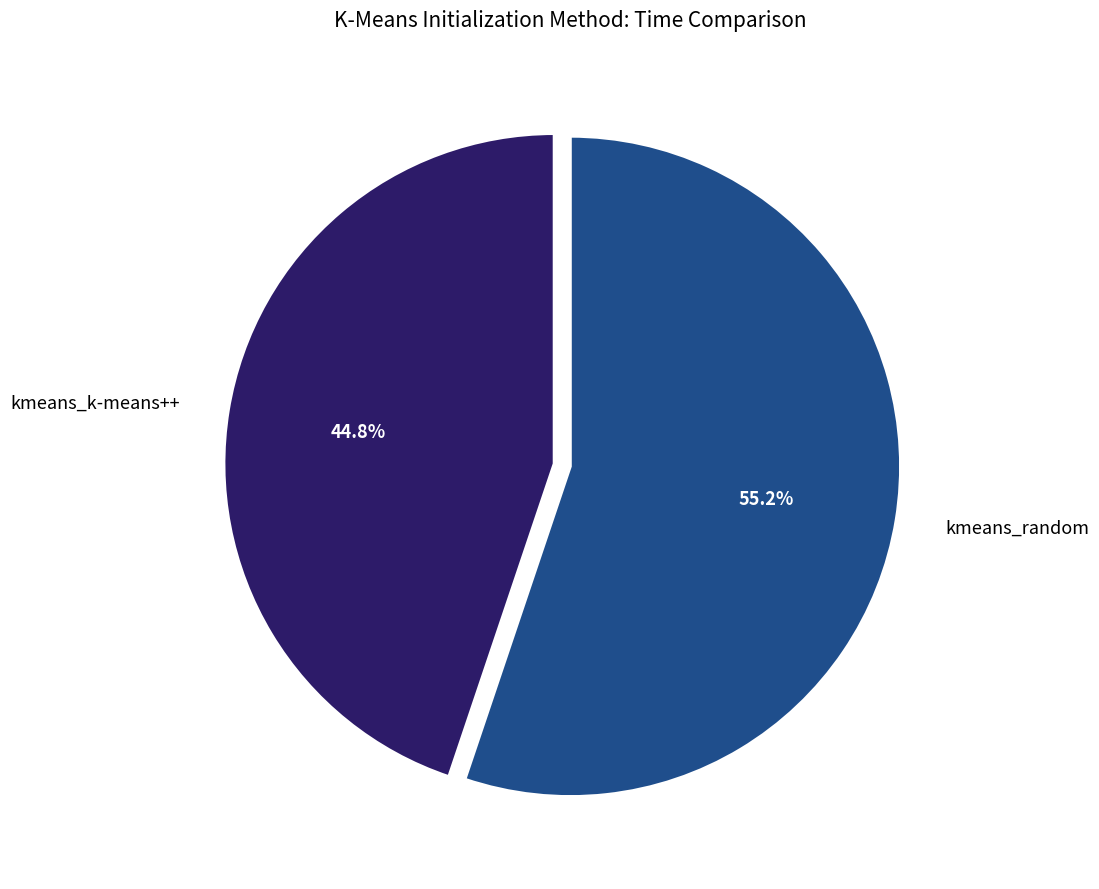

Count the number of slices in the pie.

2